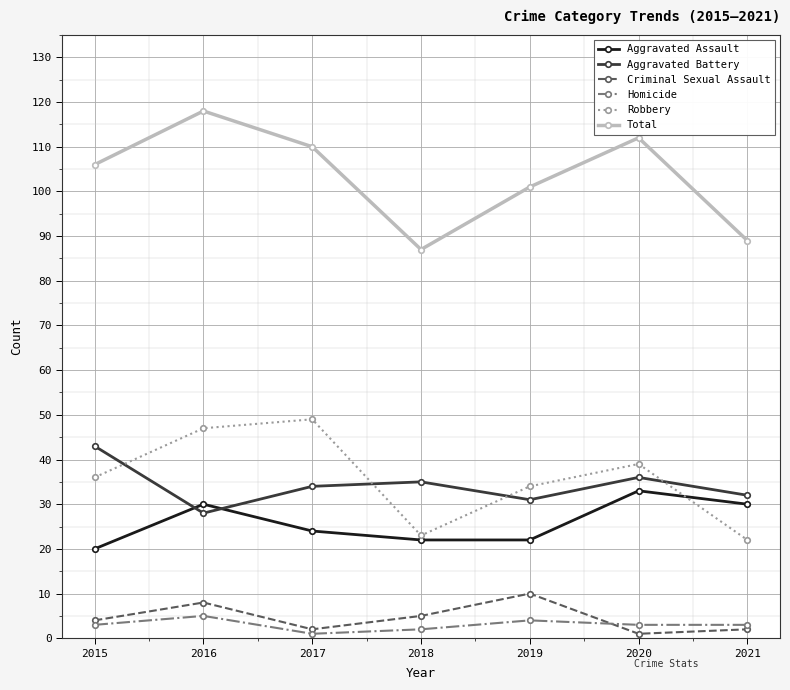

How many series are shown in this chart?

6